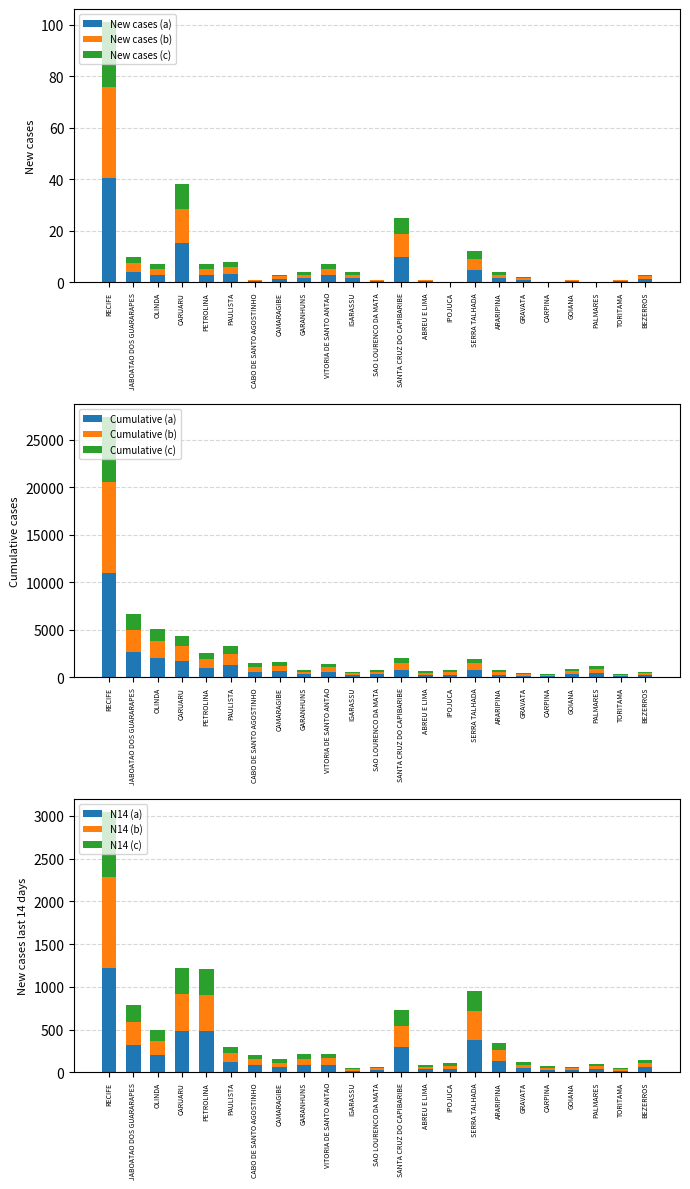

How many bars are there in total?

69